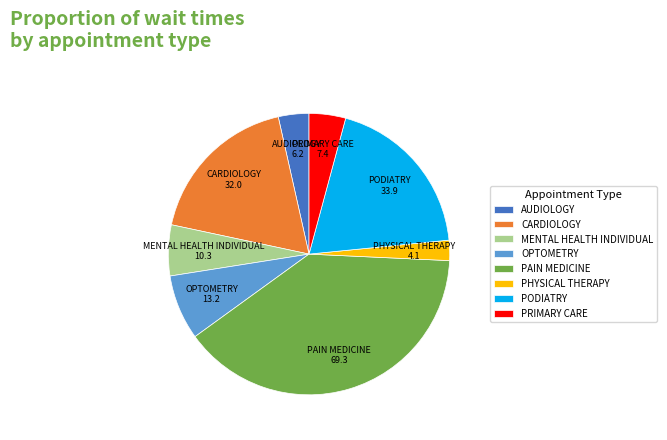

Approximately how many times larger is the value at PAIN MEDICINE compared to PRIMARY CARE?

9.4